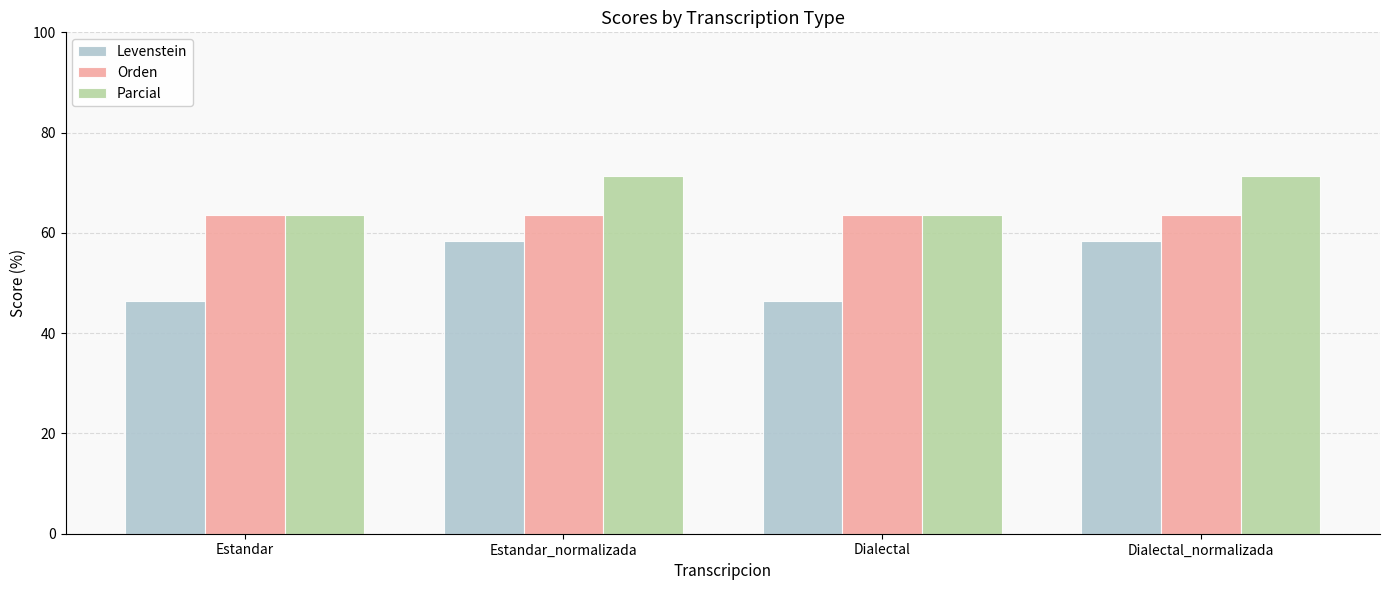

List the series in order of their overall mean, highest first.

Parcial, Orden, Levenstein